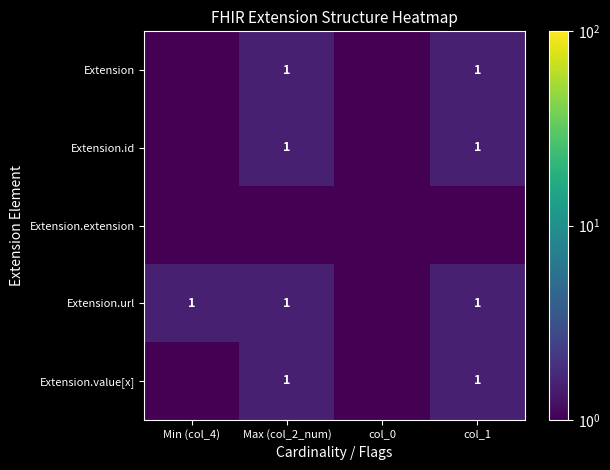

Is it true that Extension.extension equals 0.2 at col_1?

False